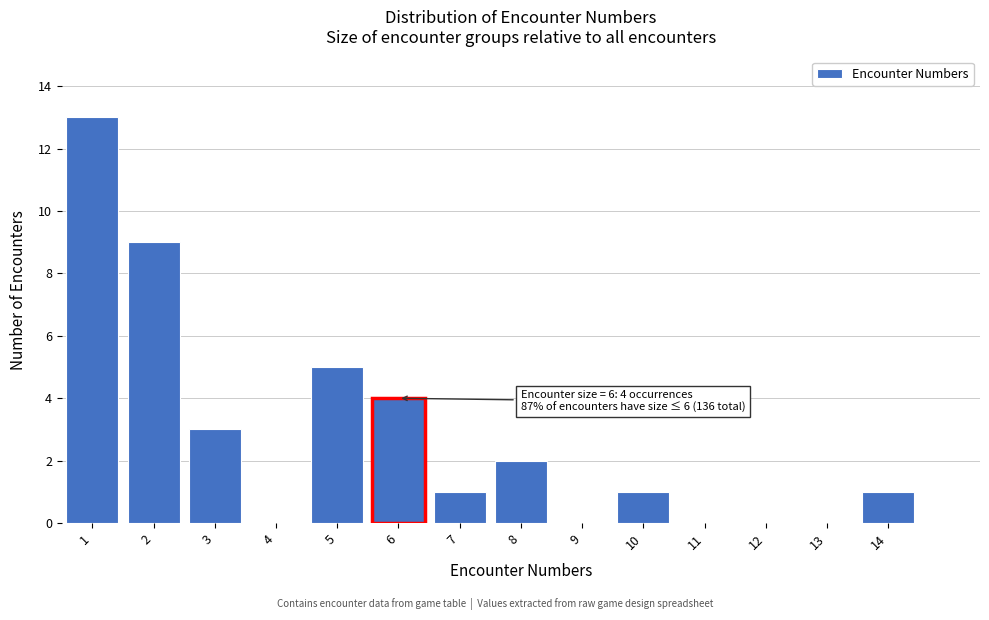

Reading left to right, transcribe all the data shown in this chart.

1=13	2=9	3=3	4=0	5=5	6=4	7=1	8=2	9=0	10=1	11=0	12=0	13=0	14=1